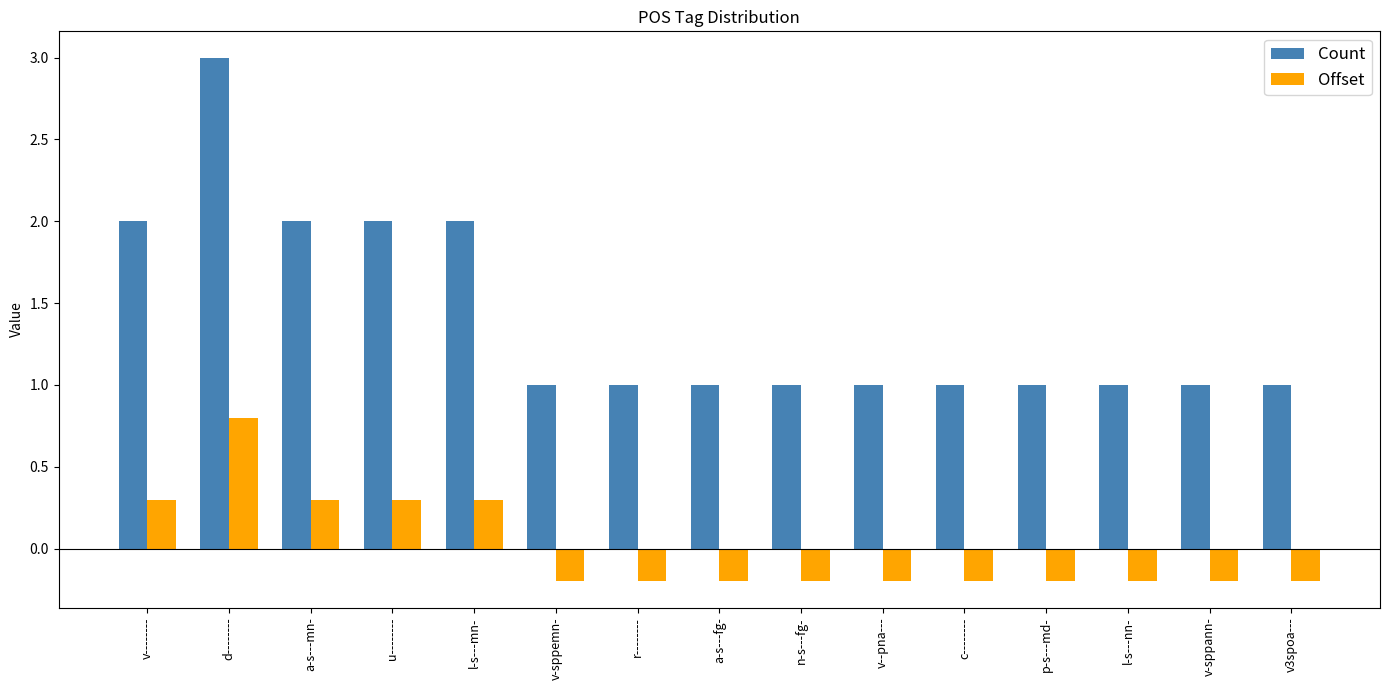

Is it true that Count equals 1.6 at r--------?

False